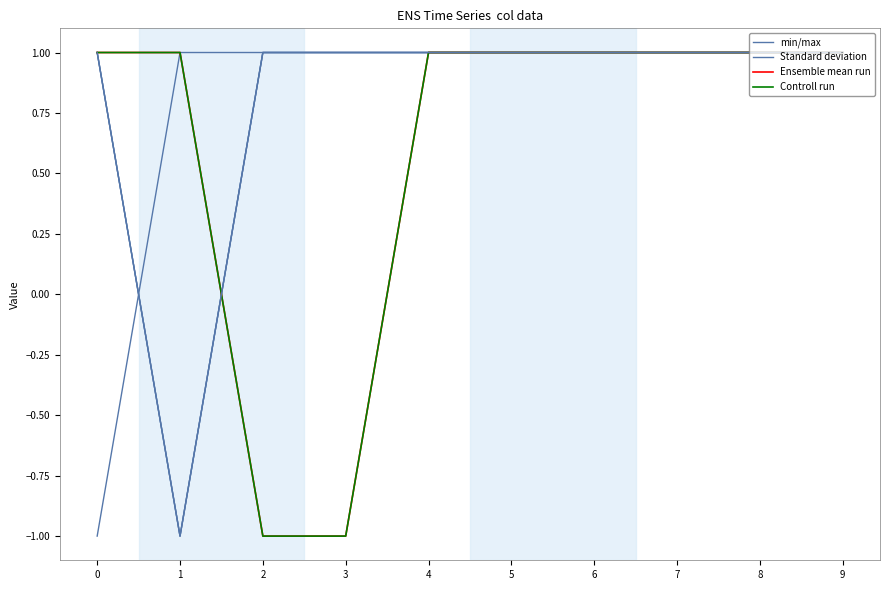

Is this an area chart (filled region under the line)?

No